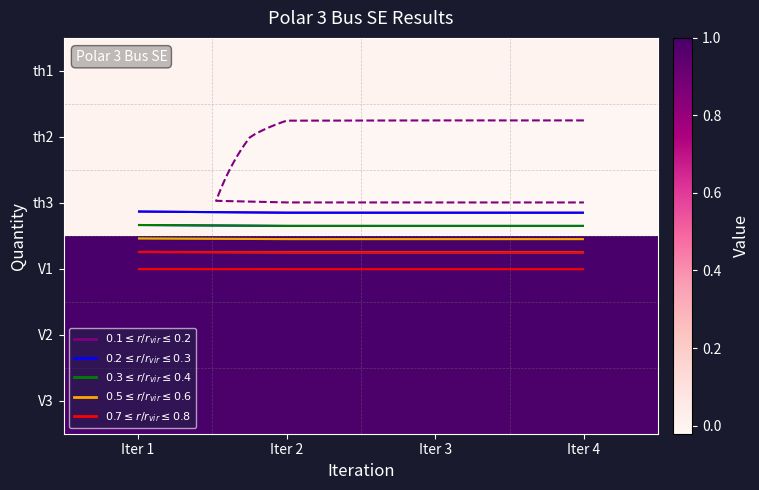

True or false: th2 has a value of -0.0 at Iter 3.

True